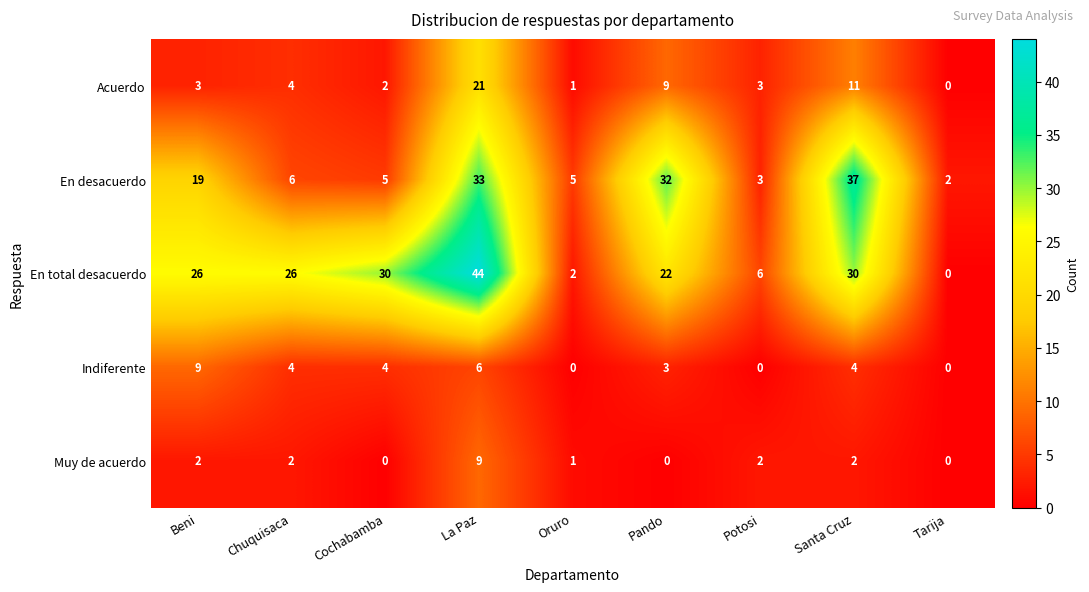

Rank the series at La Paz from highest to lowest value.

En total desacuerdo, En desacuerdo, Acuerdo, Muy de acuerdo, Indiferente